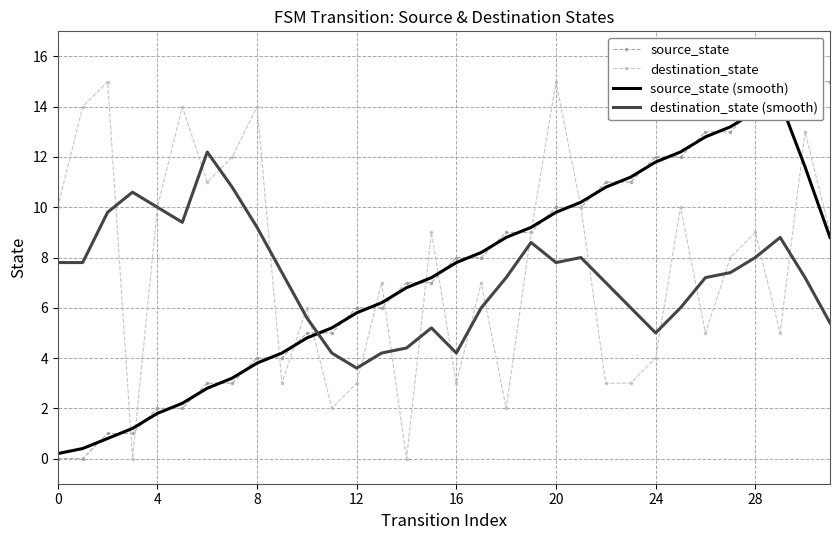

Which series has the largest total across all categories?

destination_state